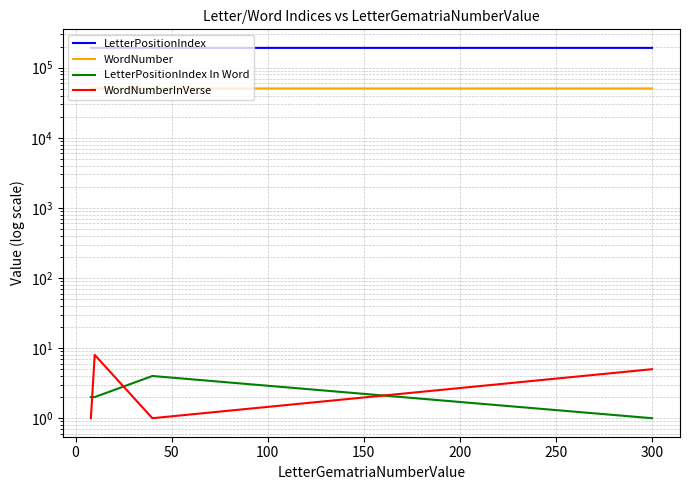

Does the chart have visible grid lines?

Yes